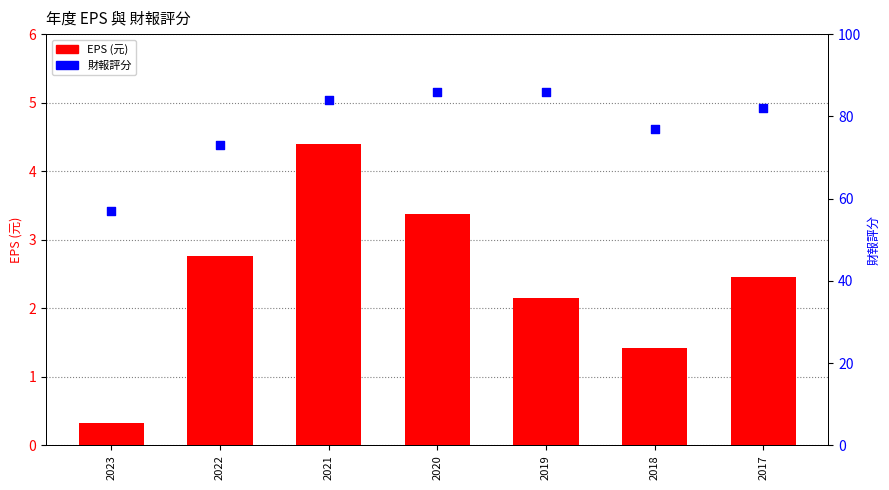

What is the total value across all series at 2019?

88.2